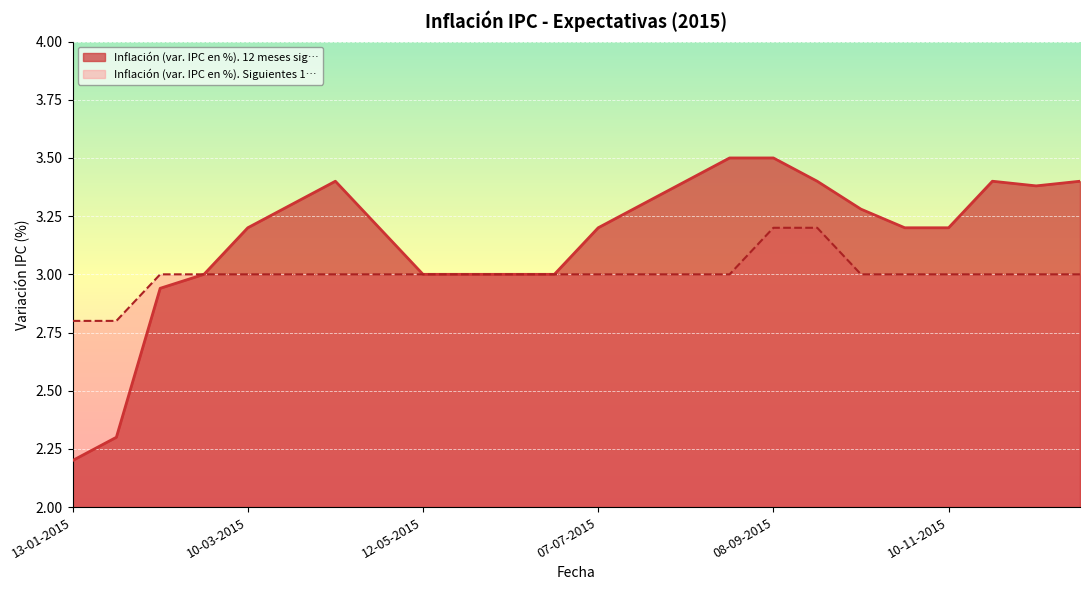

What is the lowest value of the Inflación (var. IPC en %). Siguientes 1… series?

2.8